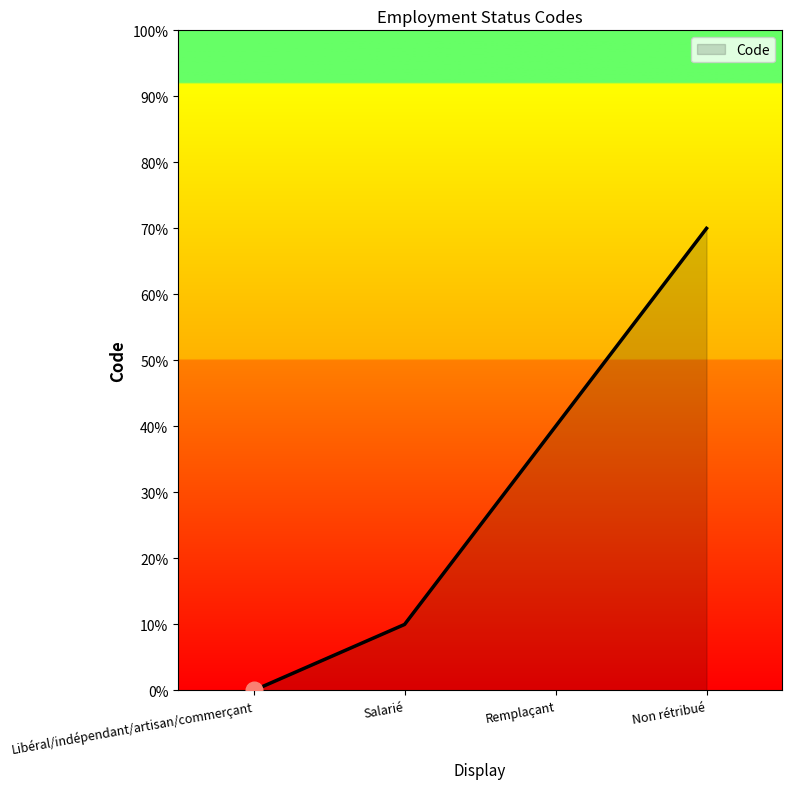

Does the chart display data point markers on the line(s)?

No